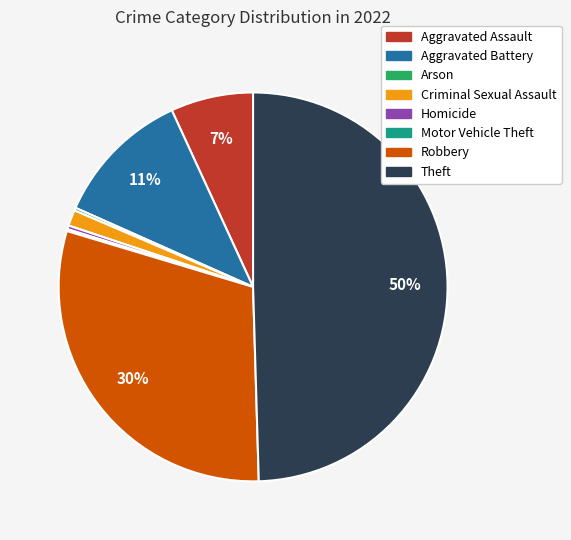

Is it true that Robbery is 22% of the pie?

False